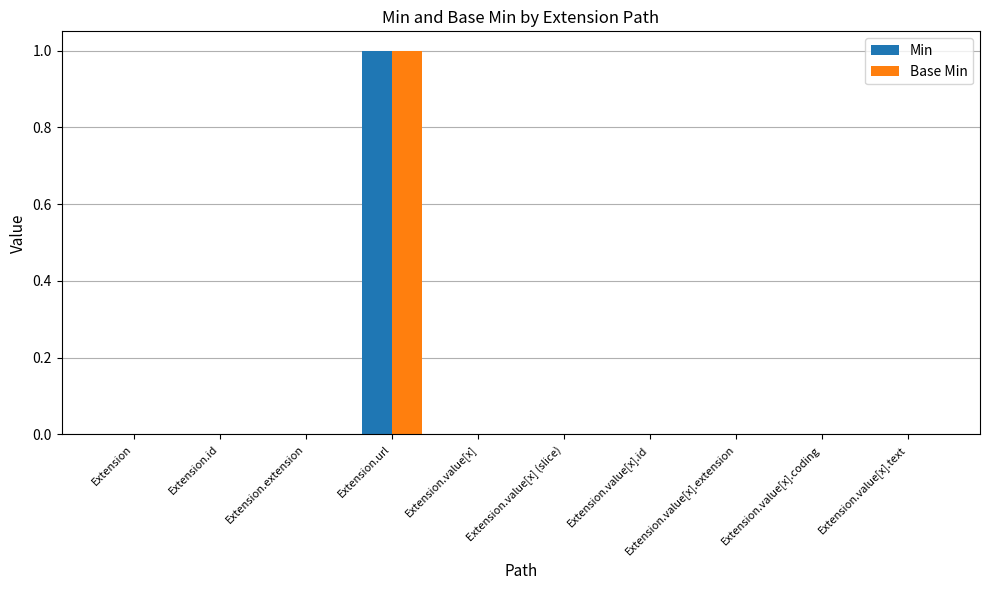

The Min series shows 1 at Extension.value[x].id. True or false?

False